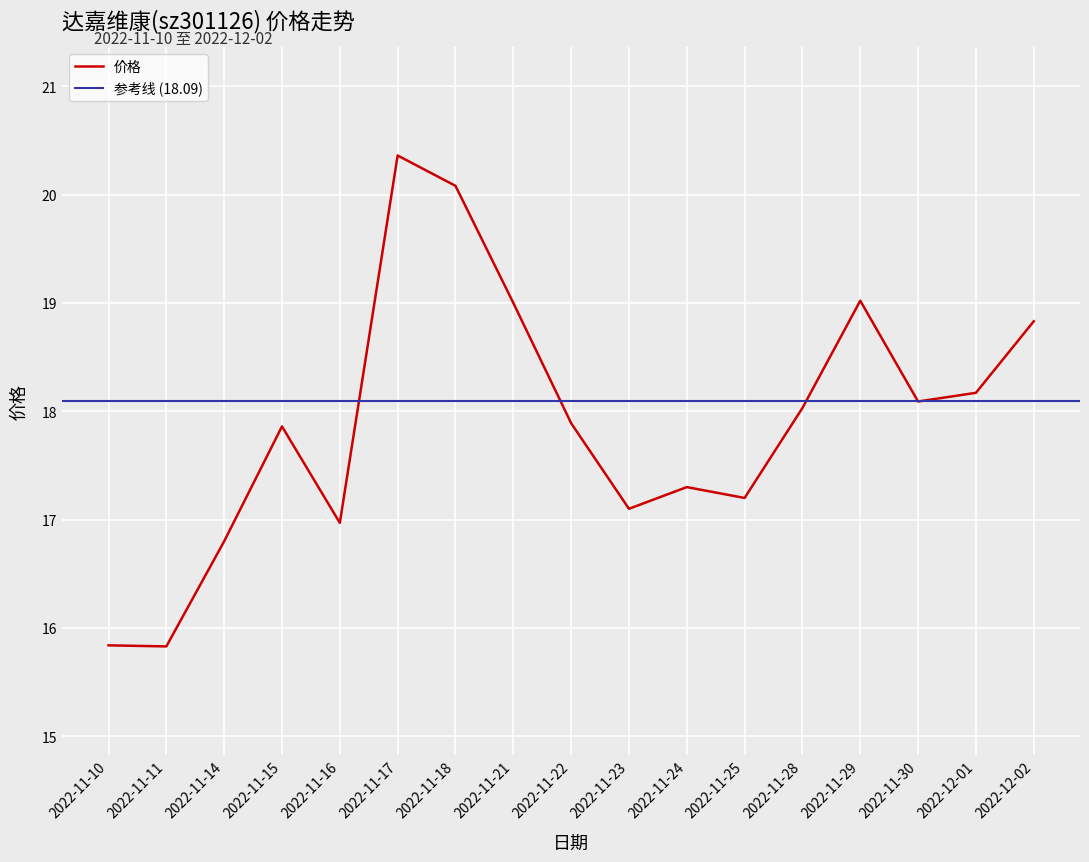

What is the label of the 17th point from the right?

2022-11-10